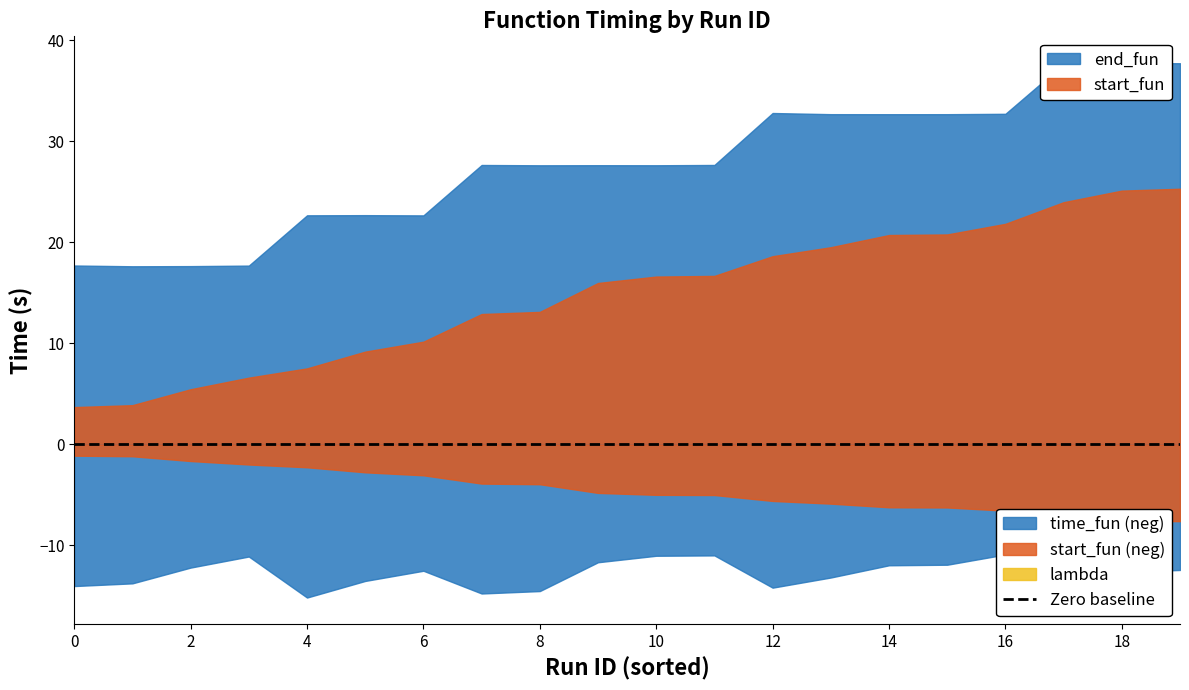

How many data points in end_fun are less than 27?

7